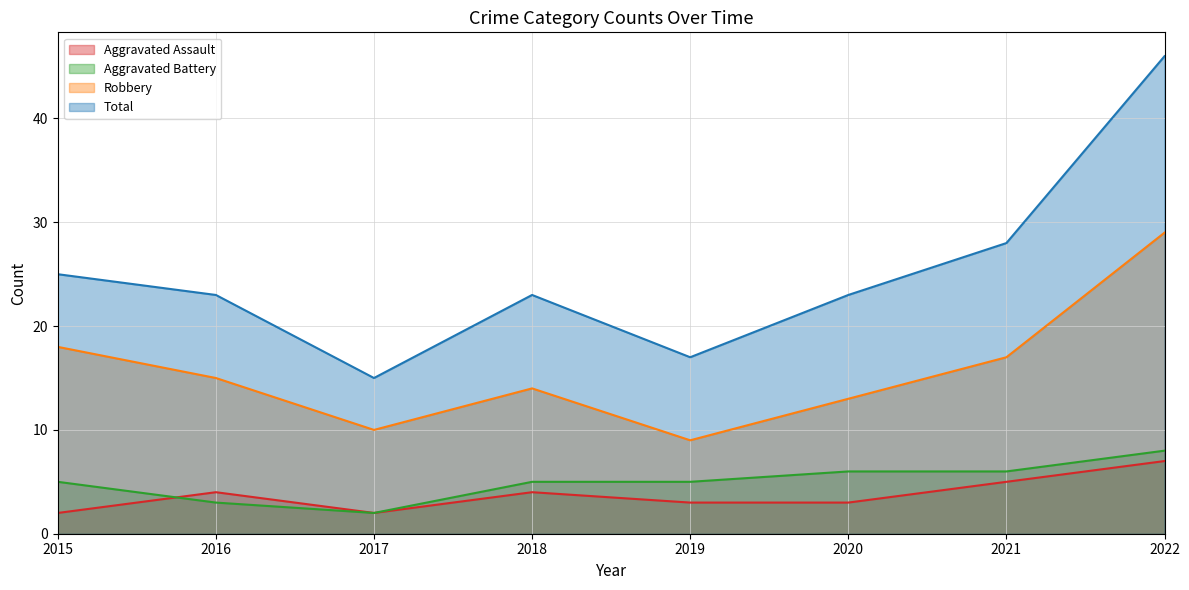

Reading right to left, list all the values displayed in this chart.

Aggravated Assault: 2022=7	2021=5	2020=3	2019=3	2018=4	2017=2	2016=4	2015=2
Aggravated Battery: 2022=8	2021=6	2020=6	2019=5	2018=5	2017=2	2016=3	2015=5
Robbery: 2022=29	2021=17	2020=13	2019=9	2018=14	2017=10	2016=15	2015=18
Total: 2022=46	2021=28	2020=23	2019=17	2018=23	2017=15	2016=23	2015=25